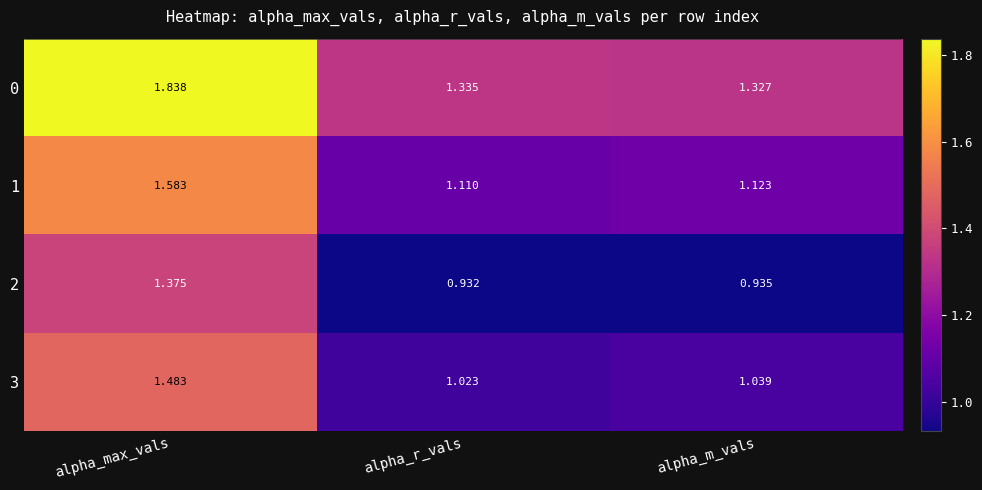

At which category is the sum across all series the highest?

alpha_max_vals